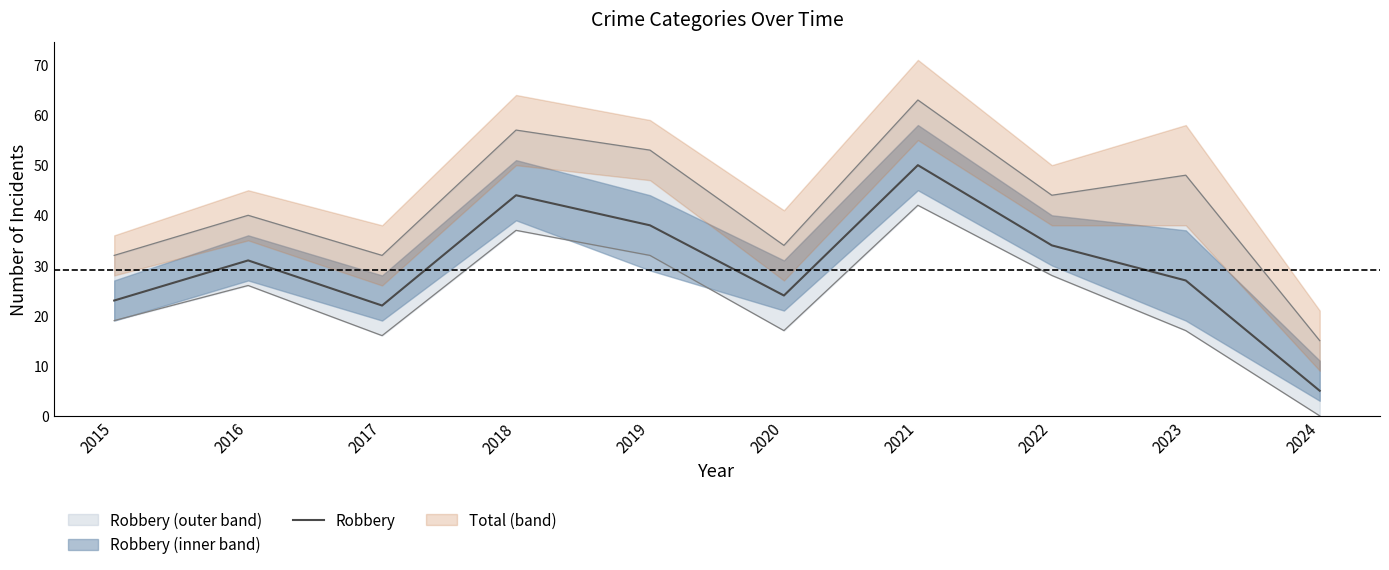

Rank the categories by value from highest to lowest.

2021, 2018, 2019, 2022, 2016, 2023, 2020, 2015, 2017, 2024